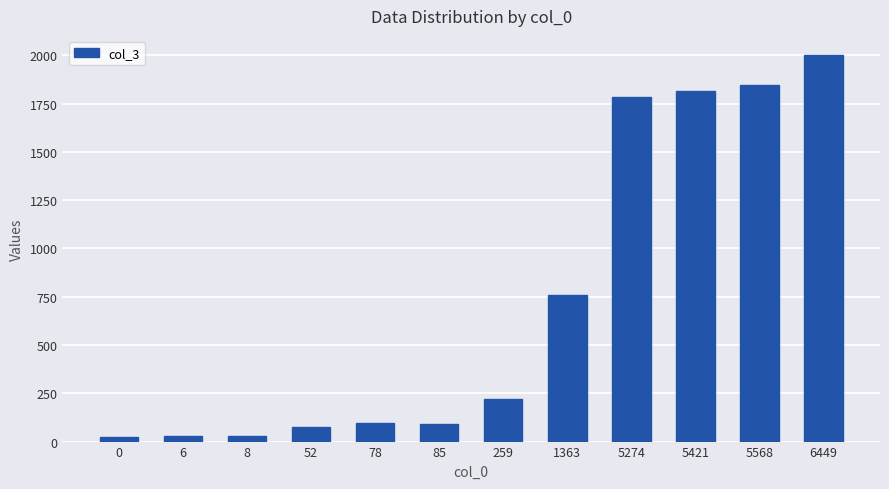

What is the maximum value shown in the chart?

2001